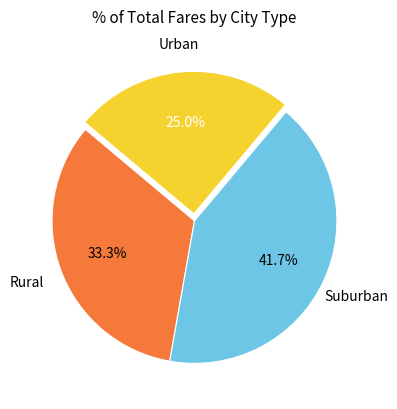

How many segments does this pie chart have?

3